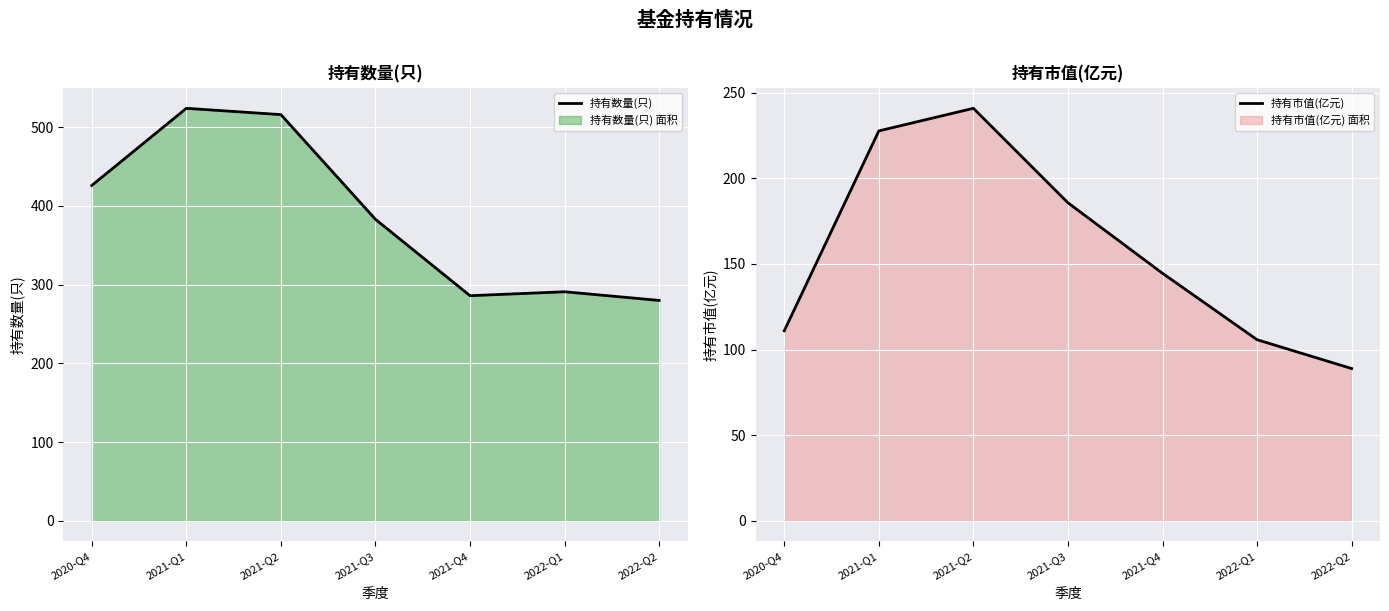

What is the sum of the 持有市值(亿元) values at 2022-Q1 and 2022-Q2?

194.6